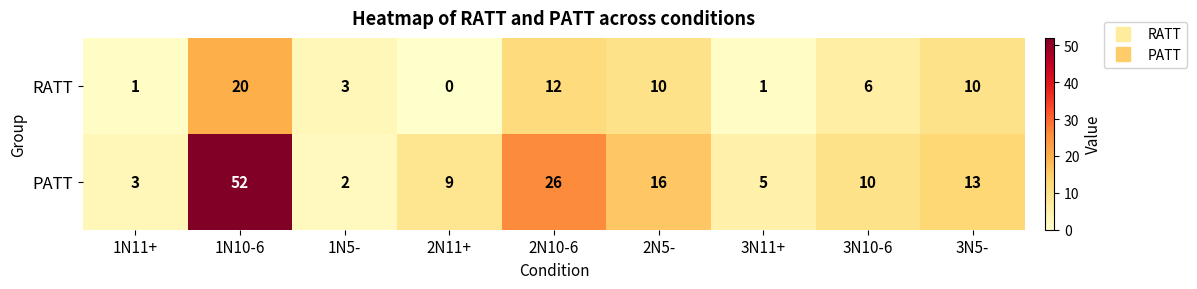

What is the difference between the second highest and second lowest values in the PATT series?

23